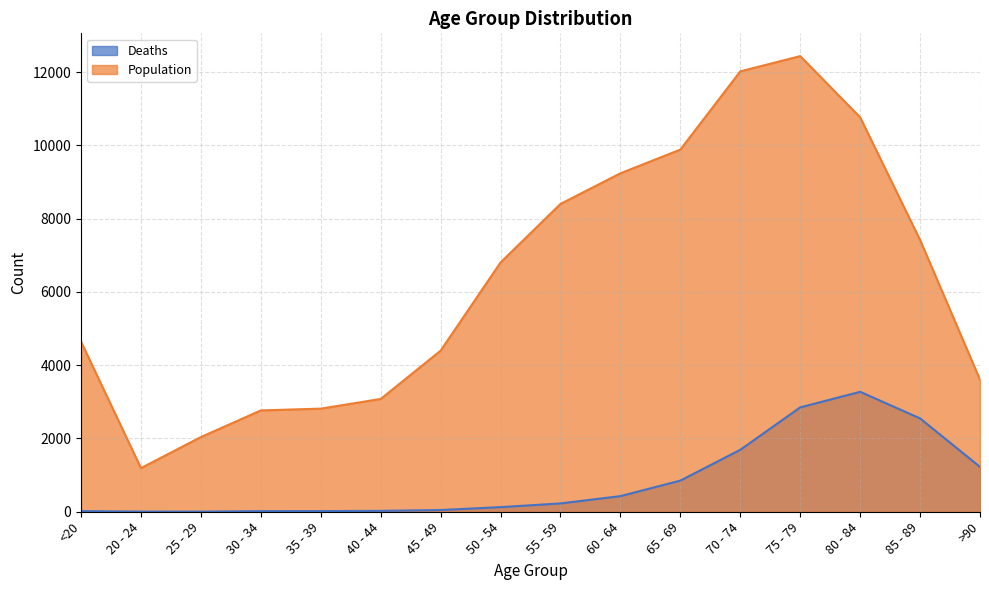

At 70 - 74, list the series in order from largest to smallest.

Population, Deaths